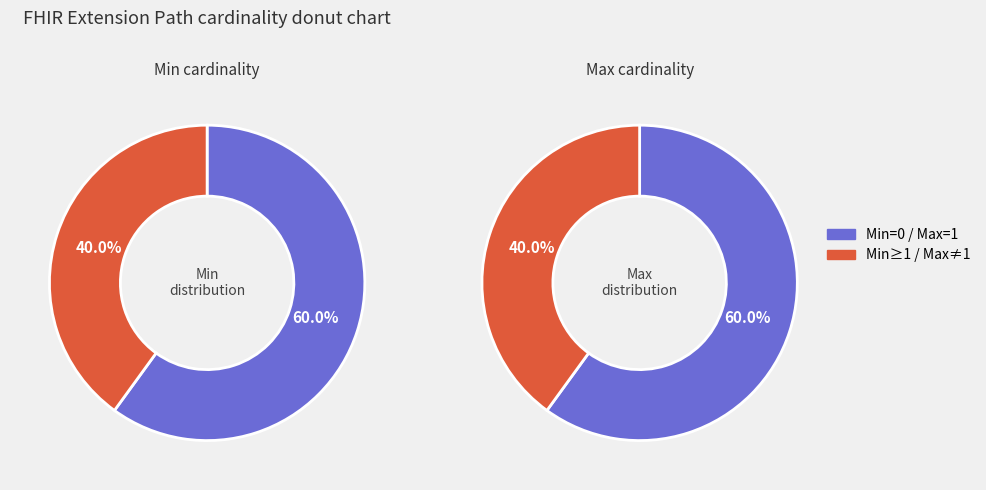

Does Extension.url represent more than half of the total?

No